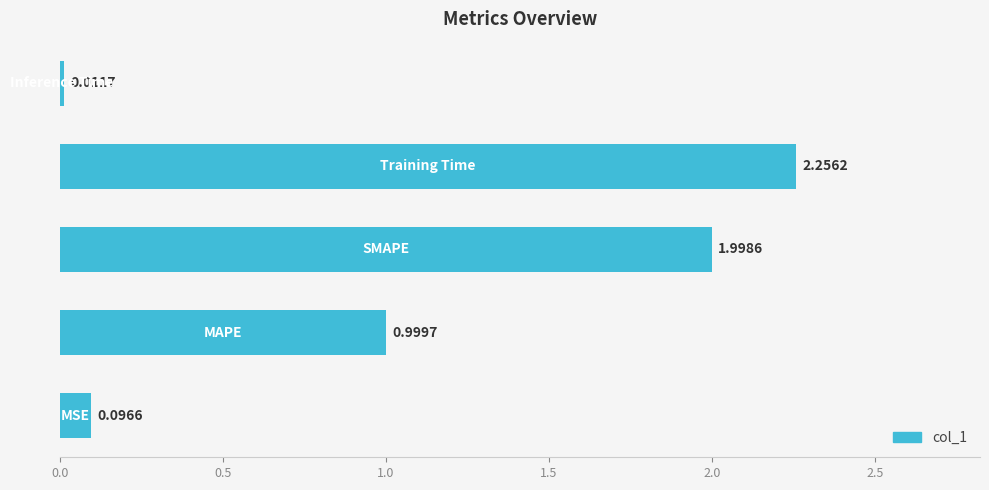

What is the difference between the second highest and minimum values?

2.0